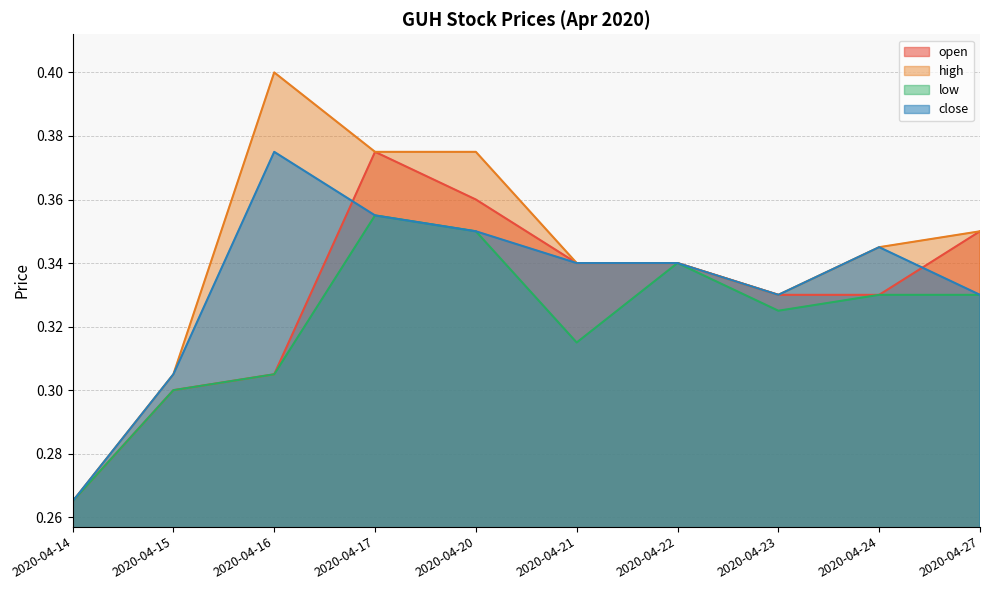

What is the minimum value shown in the chart?

0.3